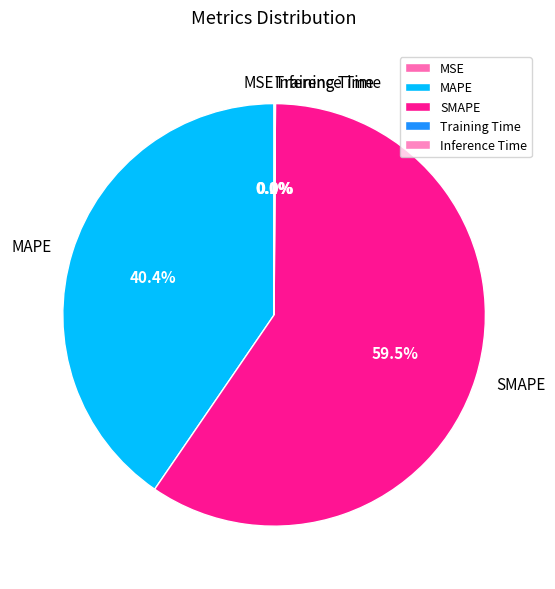

Does any single category account for the majority?

Yes